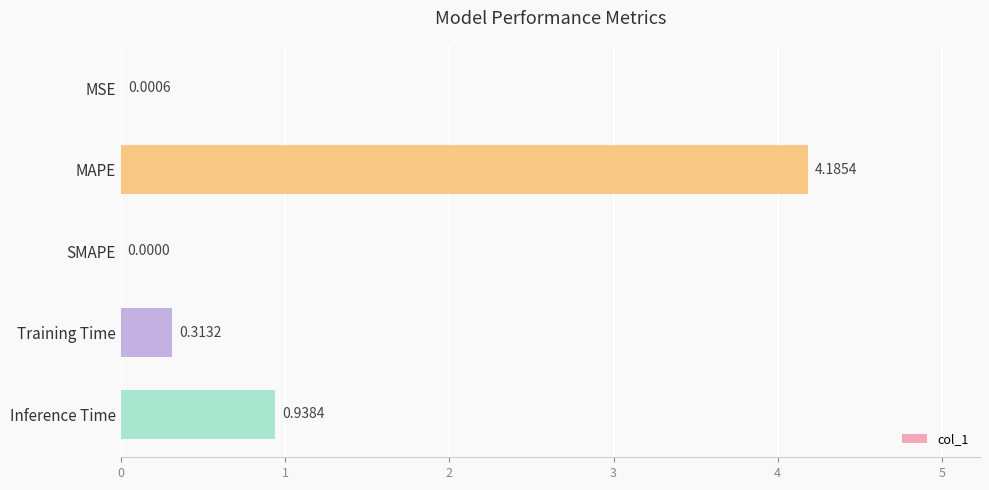

What is the sum of all values?

5.4